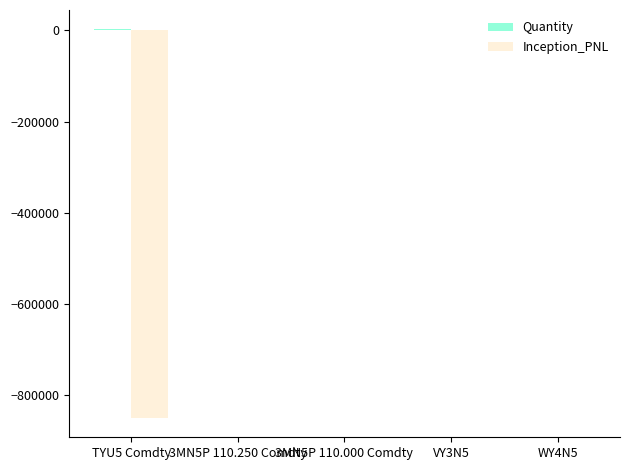

Between TYU5 Comdty and 3MN5P 110.000 Comdty, which series saw the biggest shift?

Inception_PNL